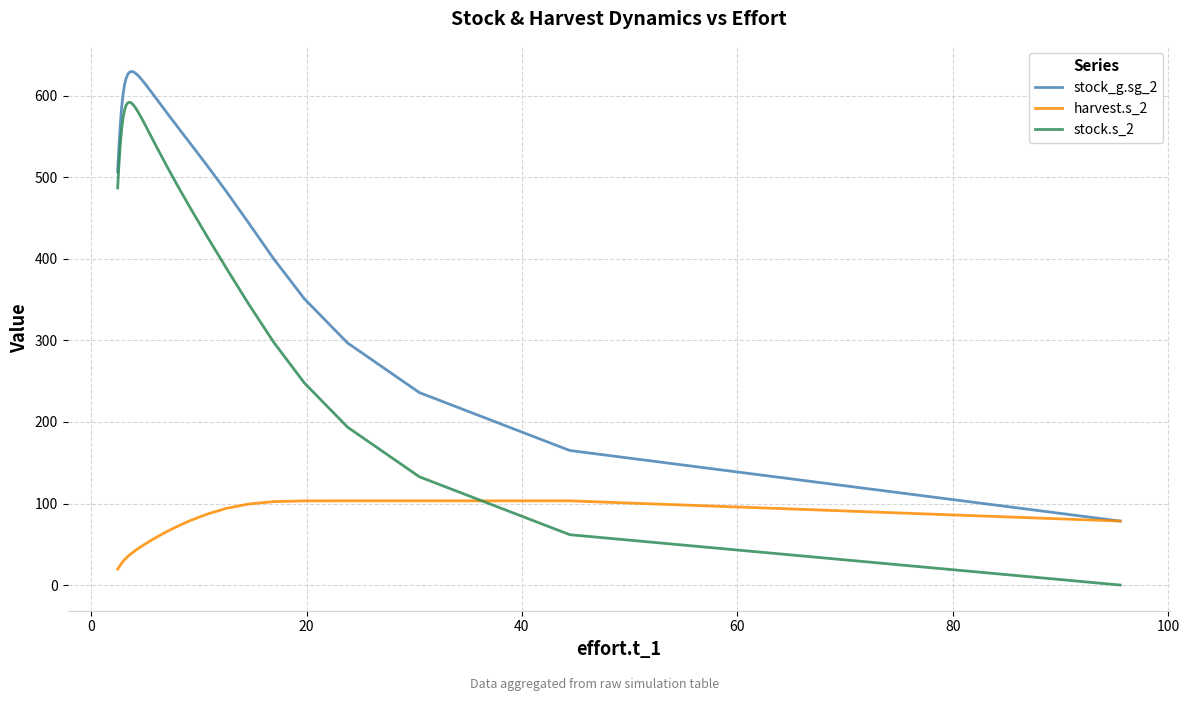

Rank the series by their maximum value, from highest to lowest.

stock_g.sg_2, stock.s_2, harvest.s_2